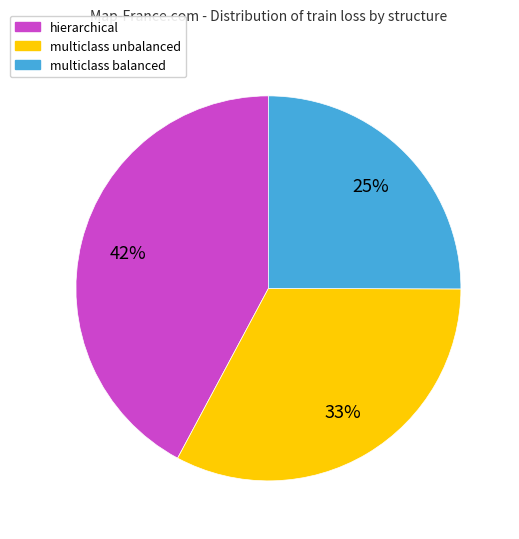

Which slice is the smallest?

multiclass balanced